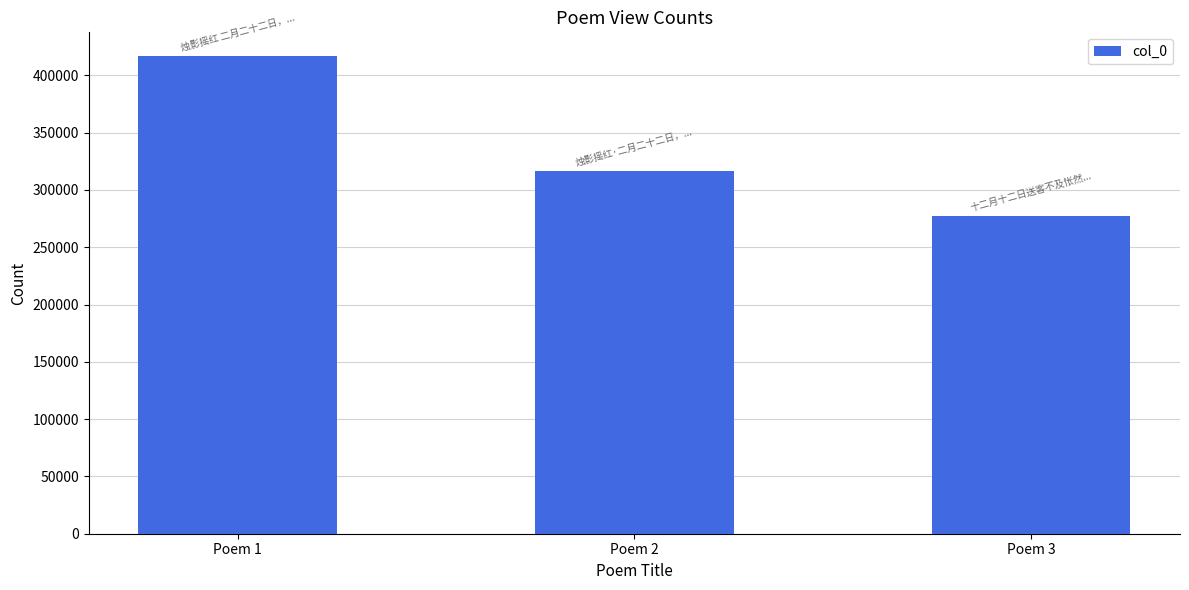

How many data points are less than 316182?

1